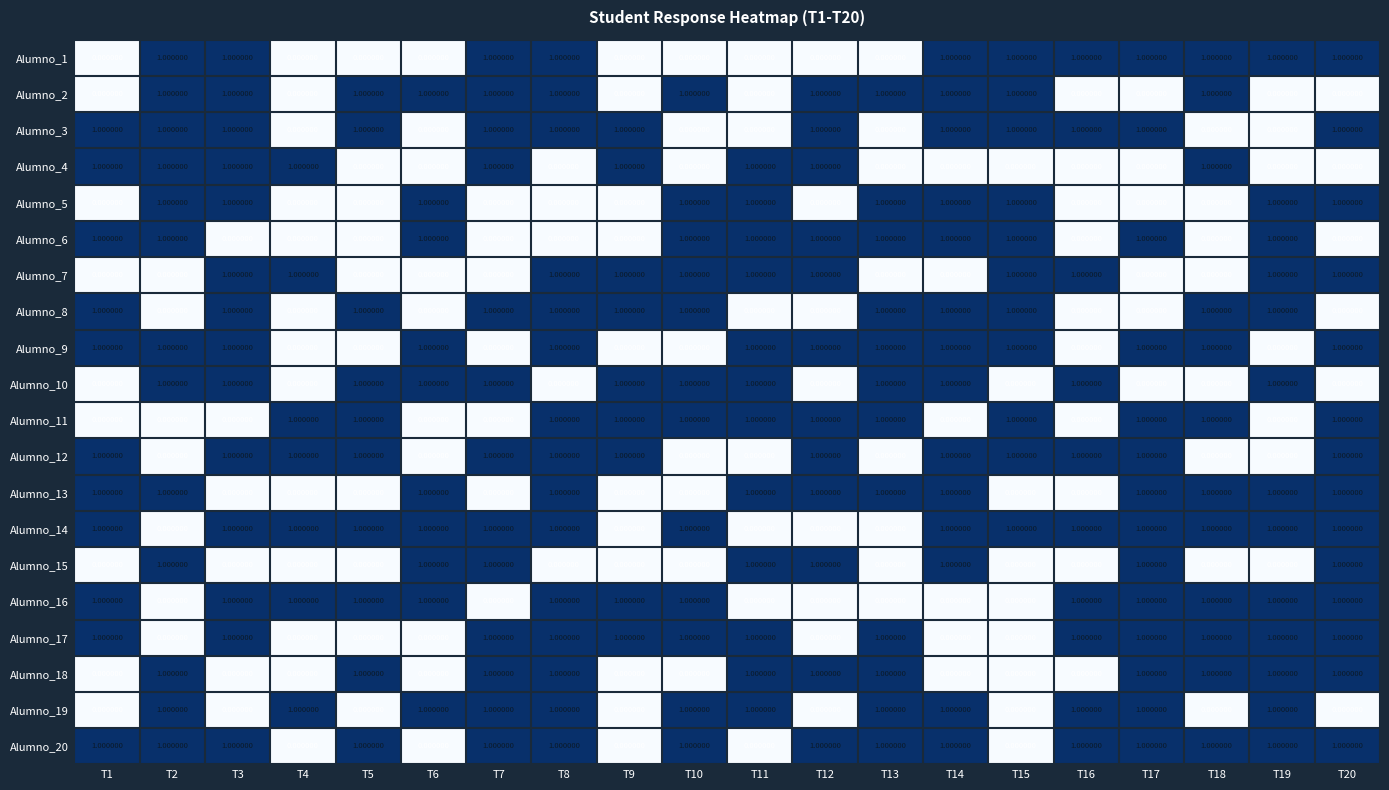

At how many categories does at least one series exceed 0?

20